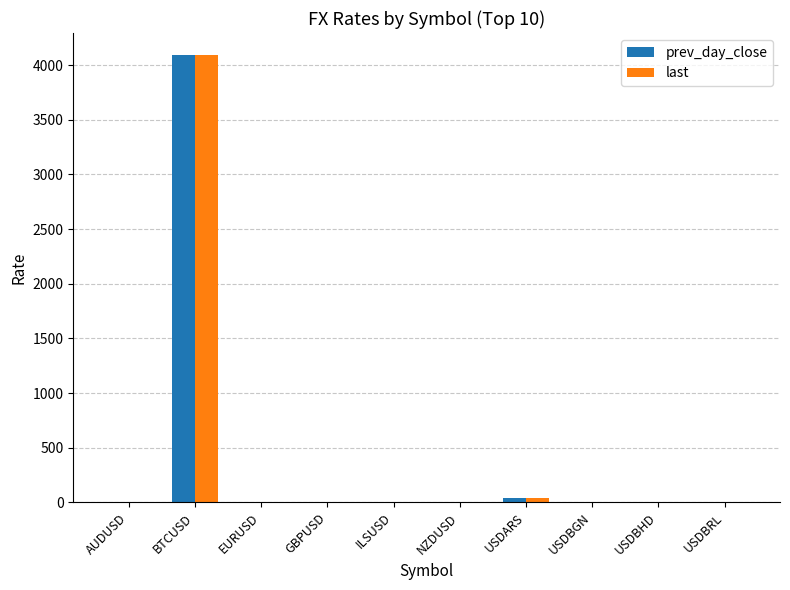

What is the sum of all prev_day_close values?

4145.1